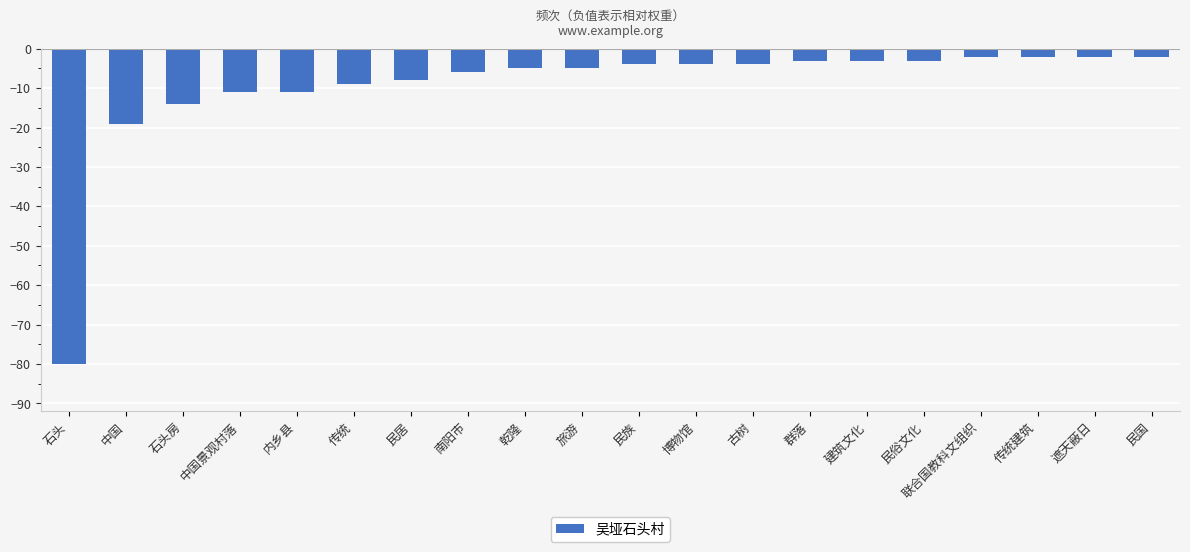

How many bars are there in total?

20